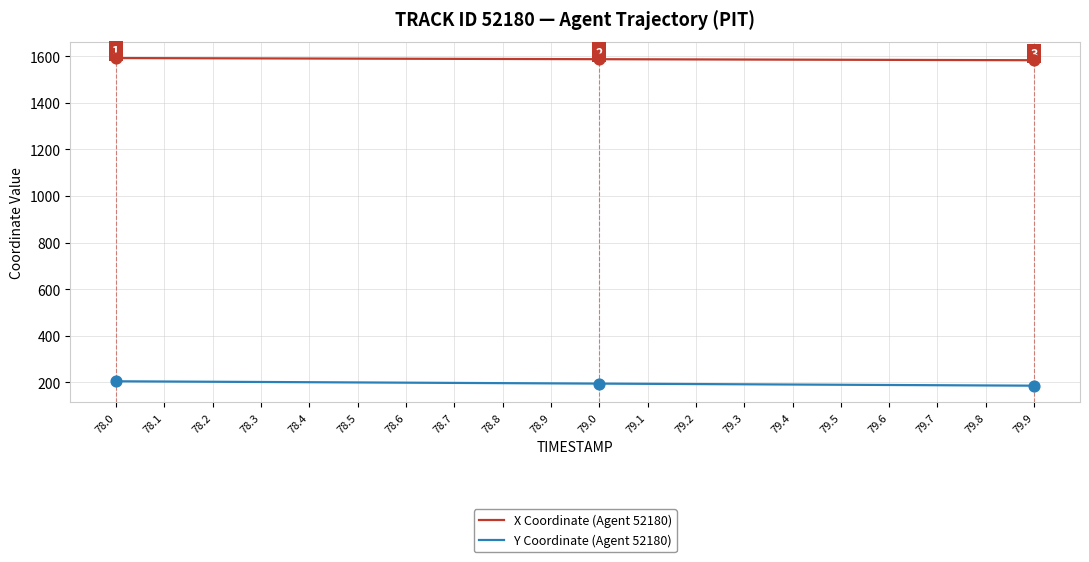

Is the value of X Coordinate (Agent 52180) at 78.4 greater than the value of Y Coordinate (Agent 52180) at 79.4?

Yes